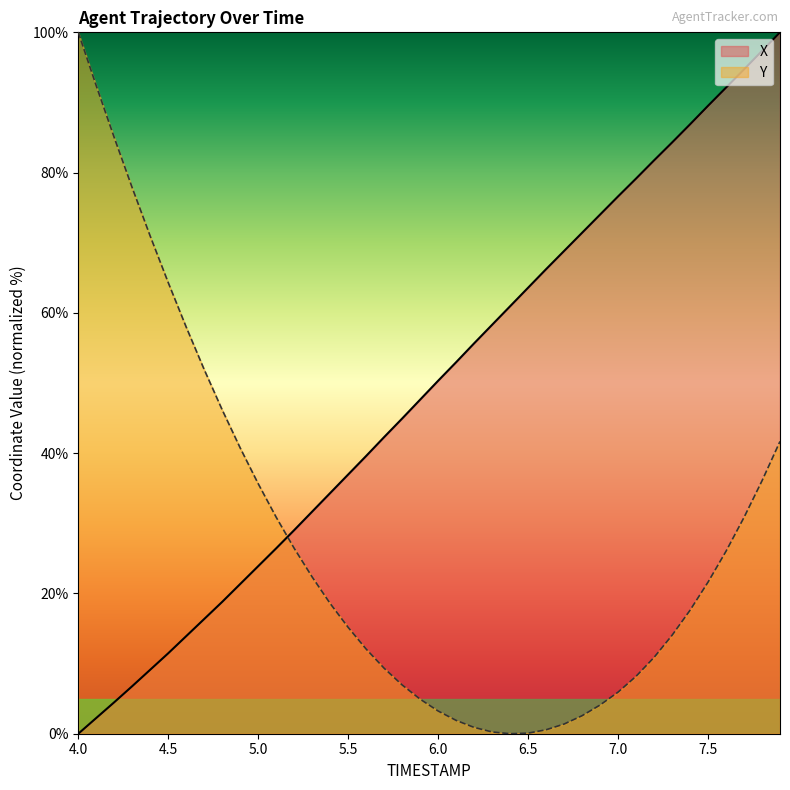

True or false: Y has more than 1 points higher than both neighbors.

False